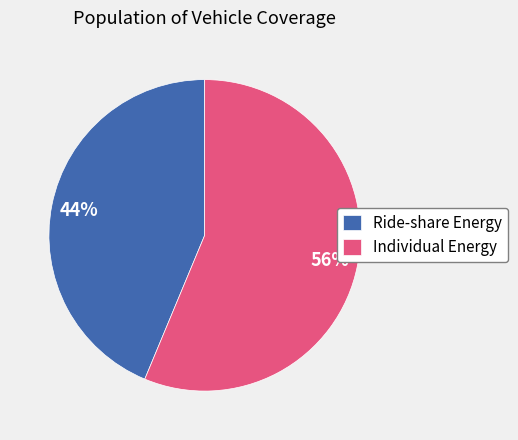

Between Ride-share Energy and Individual Energy, which is larger?

Individual Energy